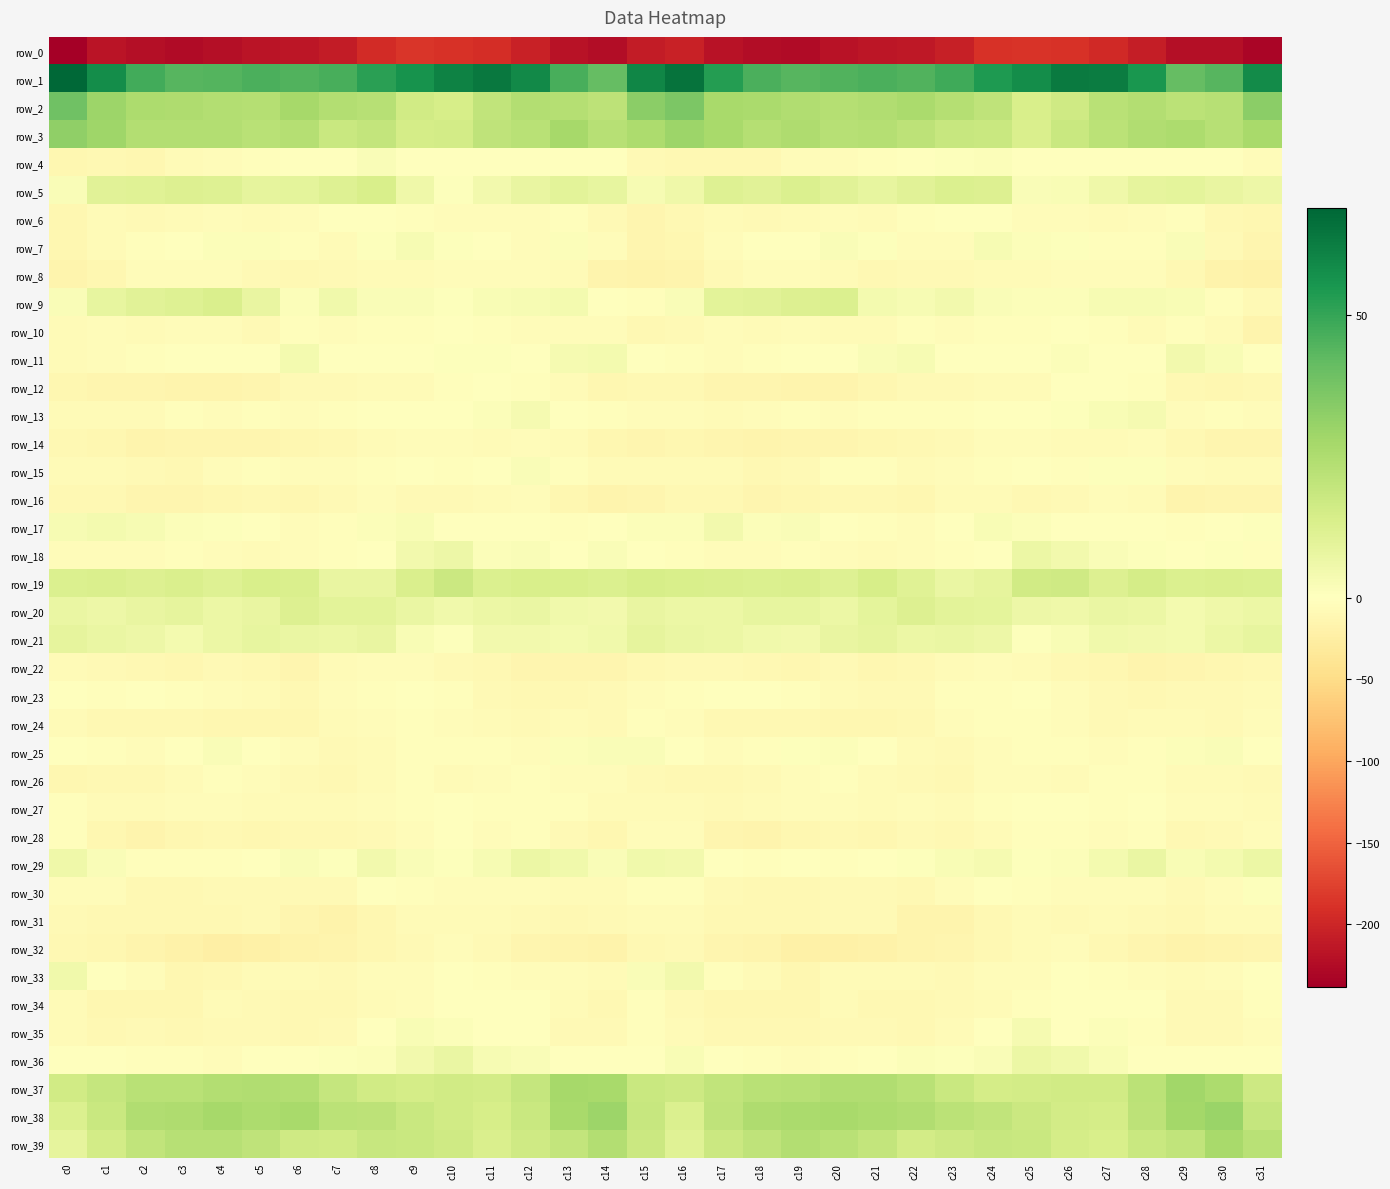

What is the sum of all row_25 values?

-71.4